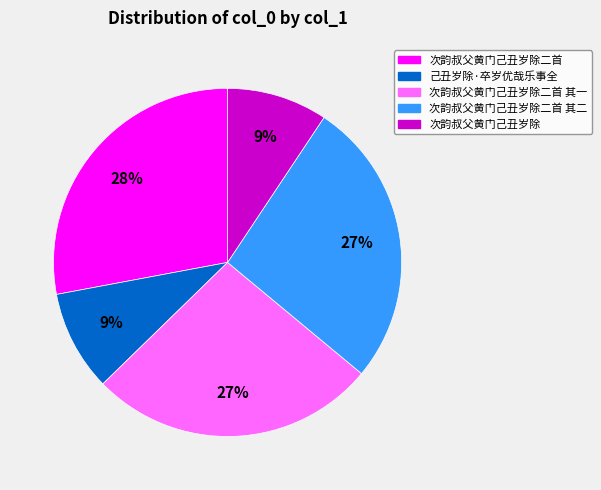

Does any single category account for the majority?

No